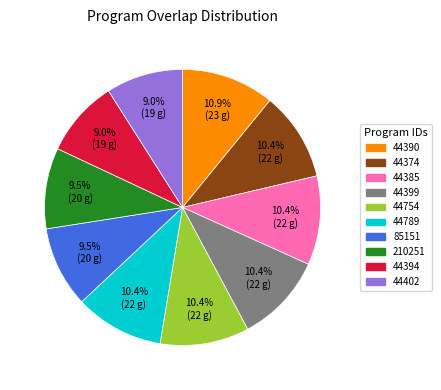

To the nearest percent, what is the combined percentage of 85151 and 44399?

20%